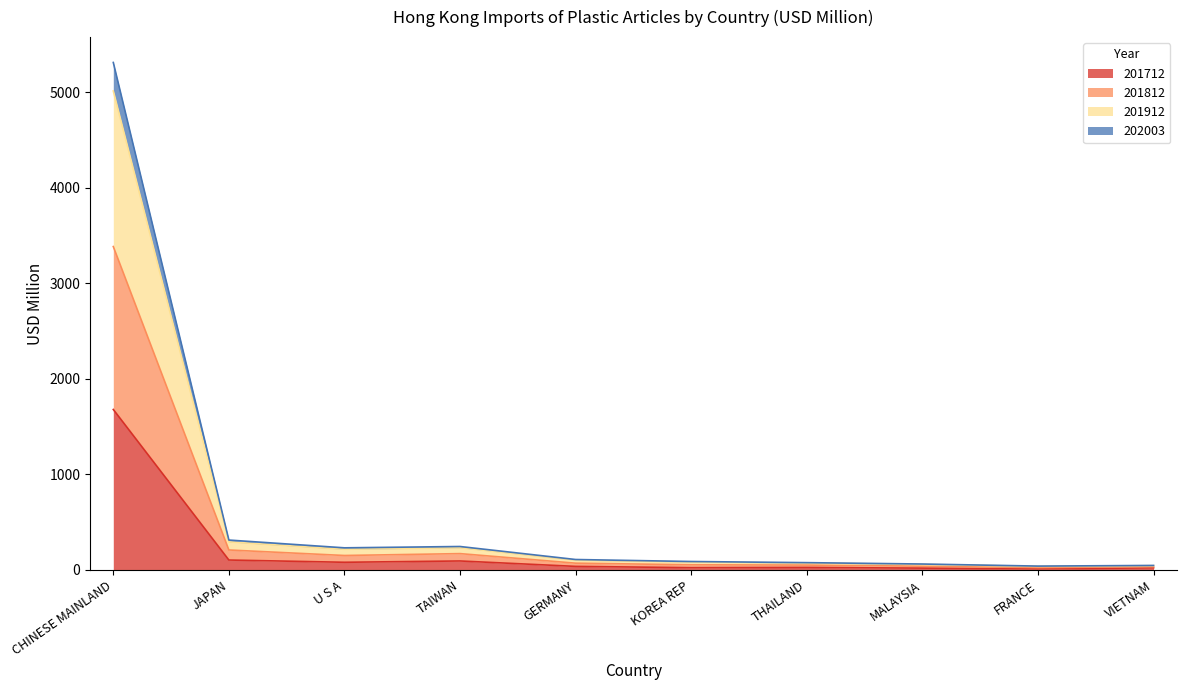

Is the value of 201812 at JAPAN greater than the value of 201912 at VIETNAM?

Yes